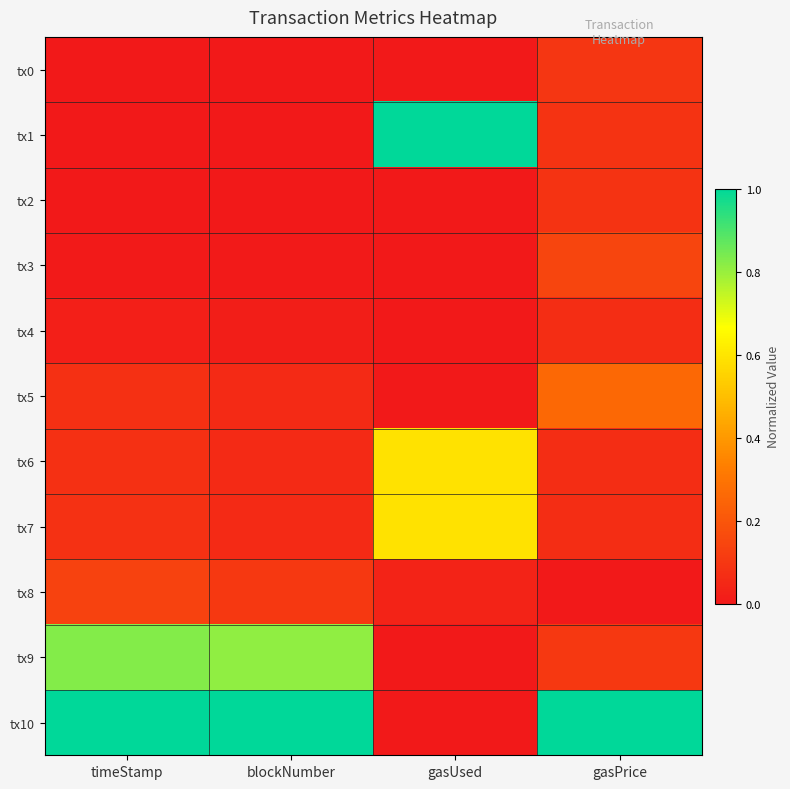

What is the difference between the highest and lowest values at gasPrice?

1.0